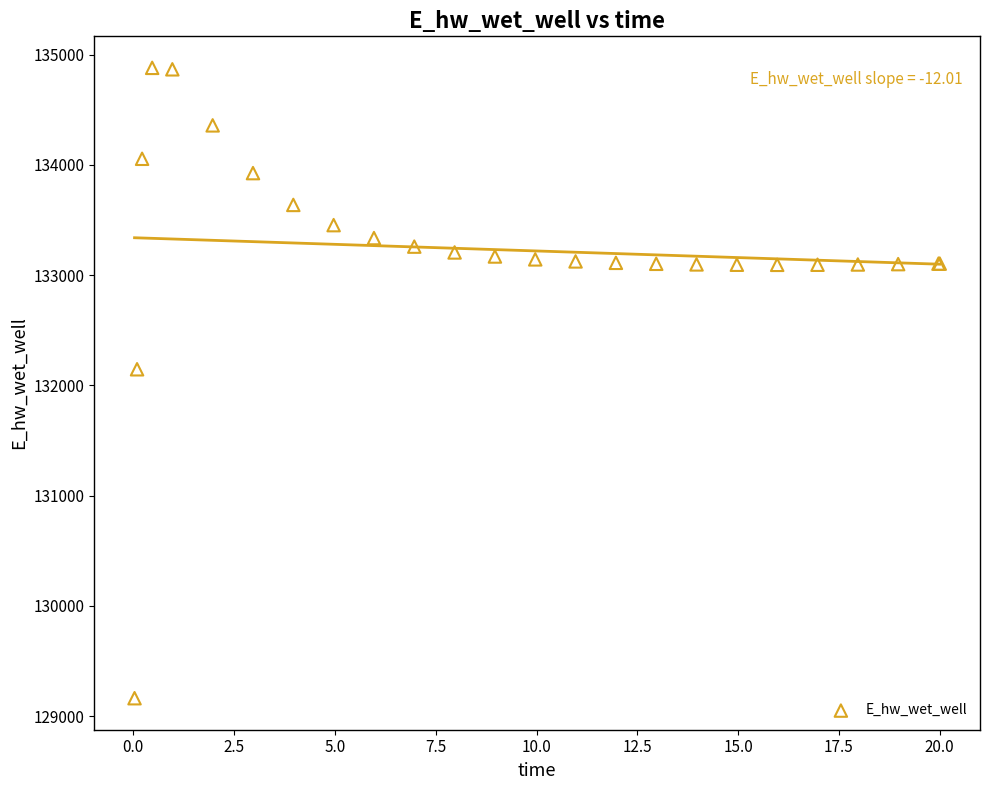

What Y value in the scatter plot is closest to 132021?

132146.3